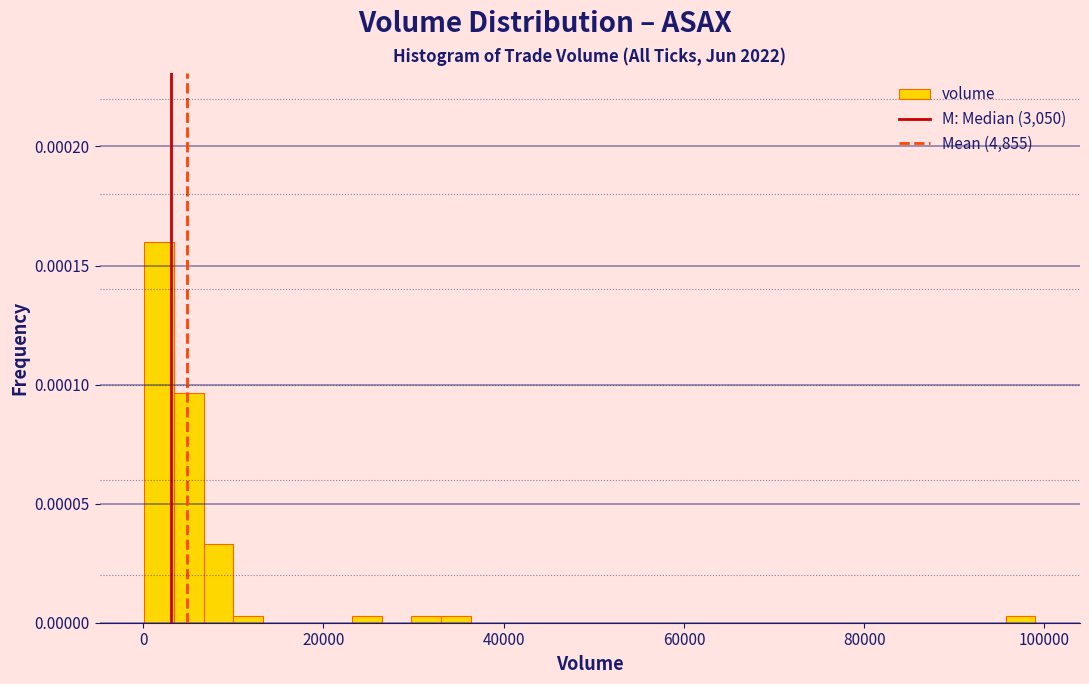

Around what value on the x-axis is the tallest bar? Give the approximate position of its centre, as read against the axis.

2000